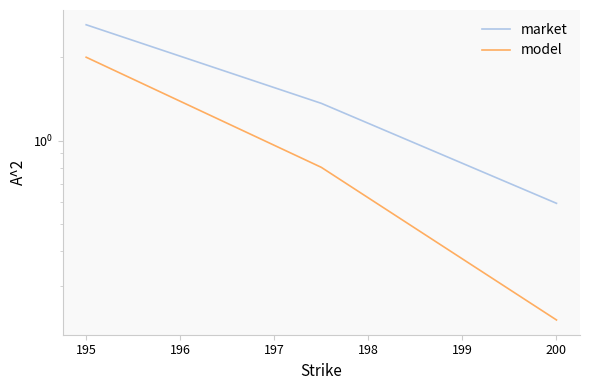

How many series are shown in this chart?

2